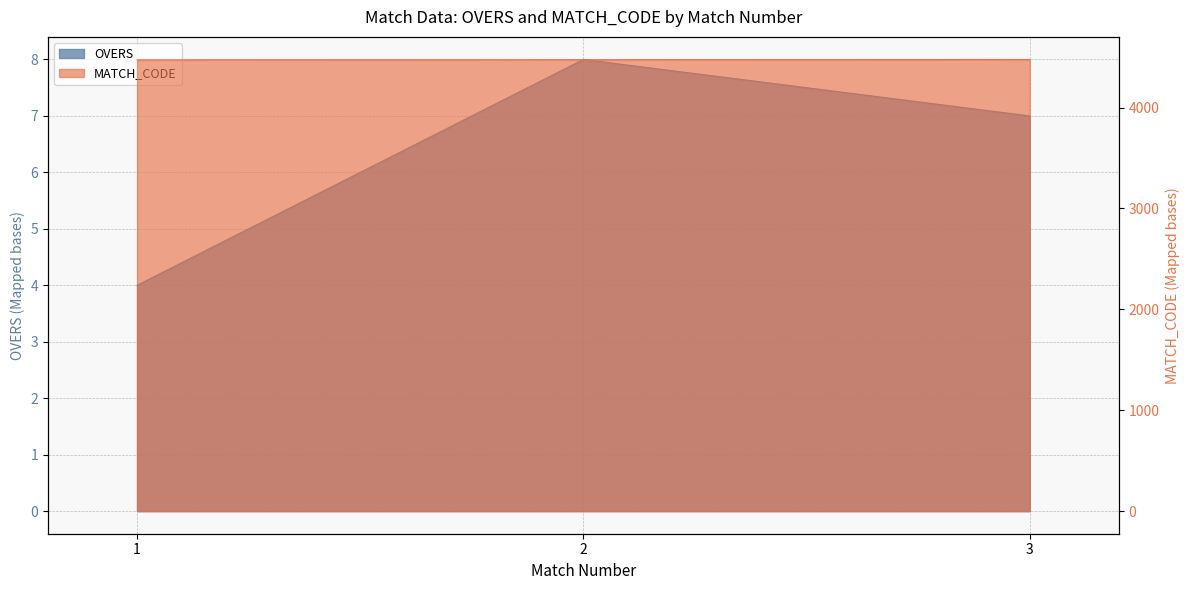

At which label does OVERS first exceed 7?

2